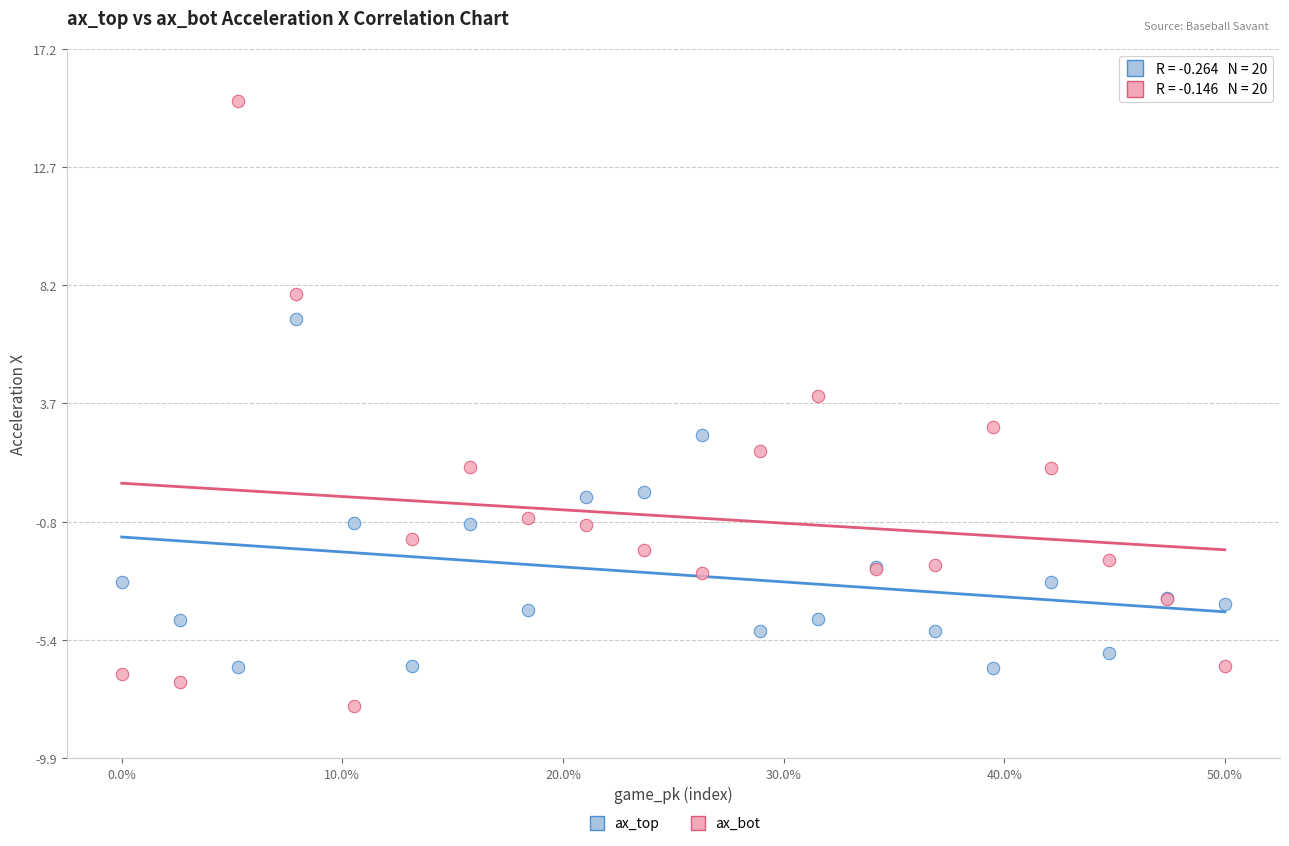

Which series reaches the minimum Y coordinate?

ax_bot